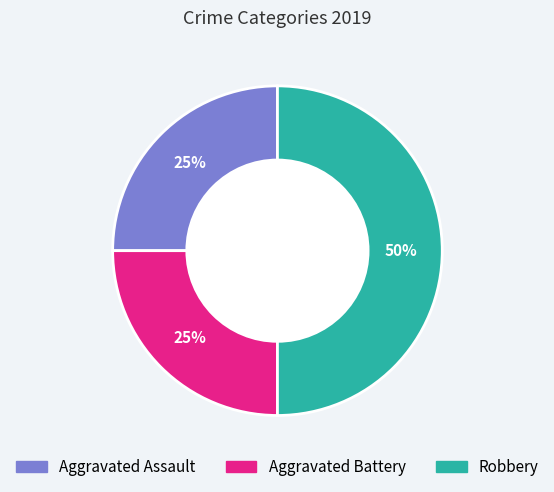

True or false: Robbery accounts for 58% of the total.

False